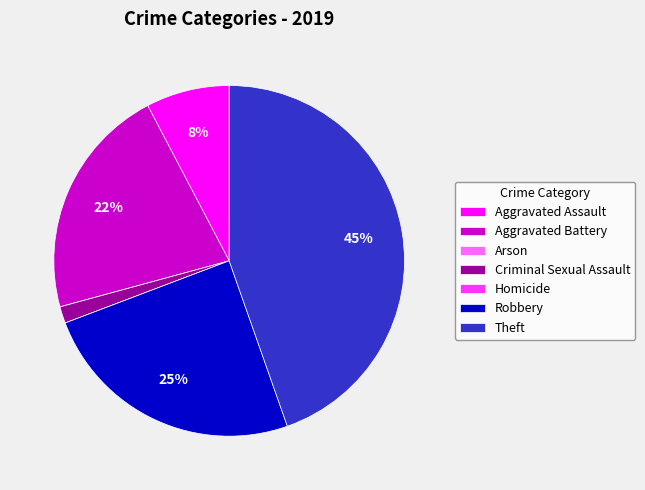

The Criminal Sexual Assault slice represents 11% of the pie. True or false?

False